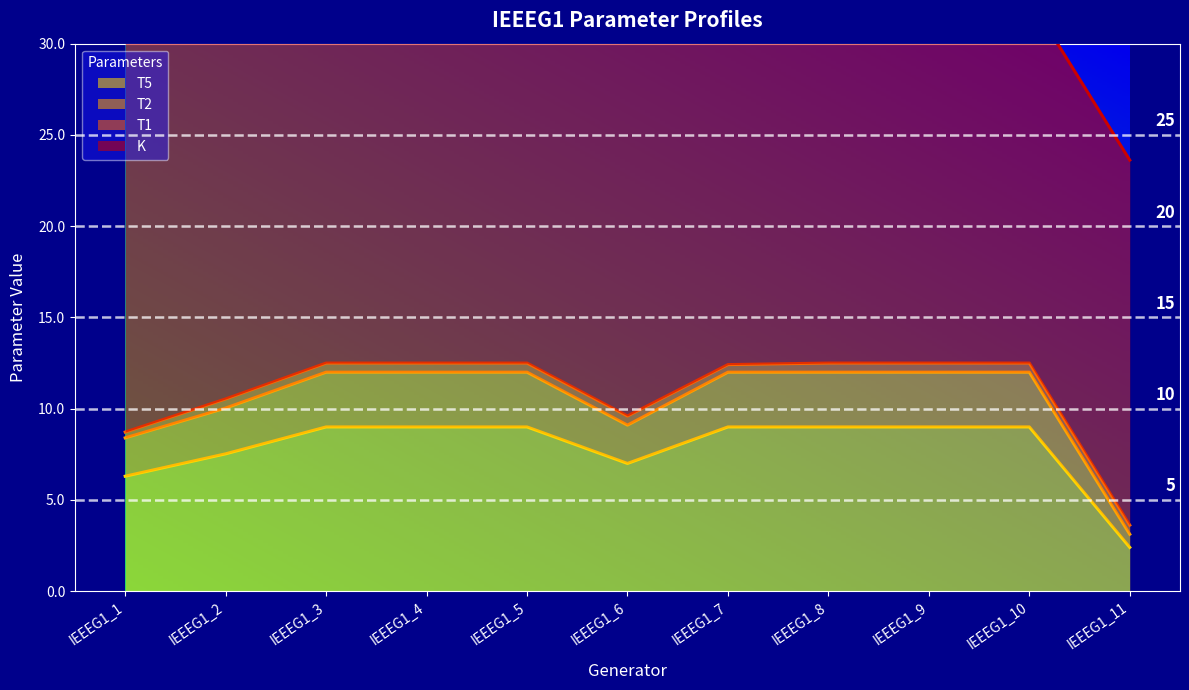

What is the maximum value for T5?

9.0